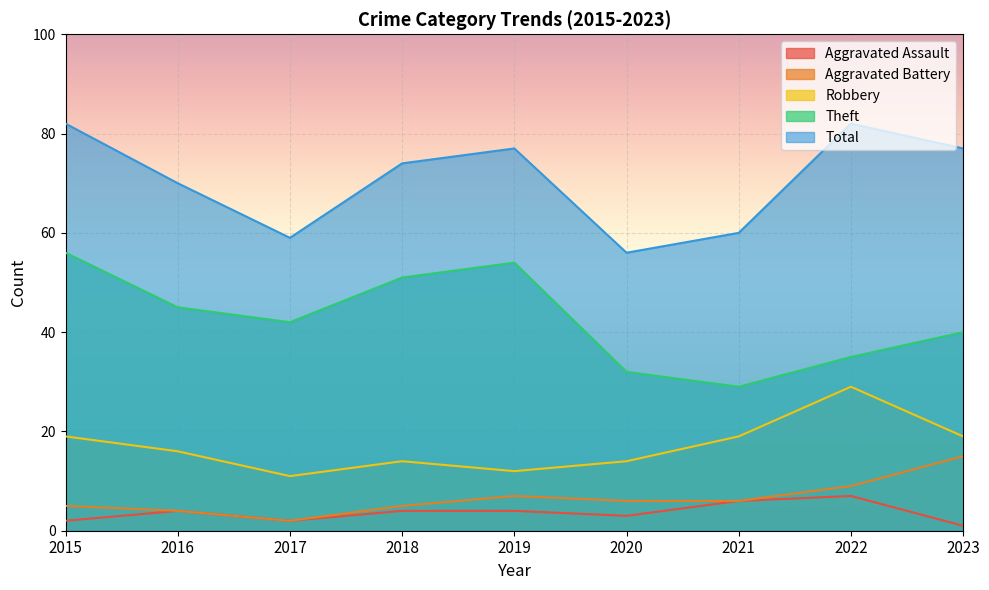

Reading left to right, extract all data points from this chart.

Aggravated Assault: 2	4	2	4	4	3	6	7	1
Aggravated Battery: 5	4	2	5	7	6	6	9	15
Robbery: 19	16	11	14	12	14	19	29	19
Theft: 56	45	42	51	54	32	29	35	40
Total: 82	70	59	74	77	56	60	82	77